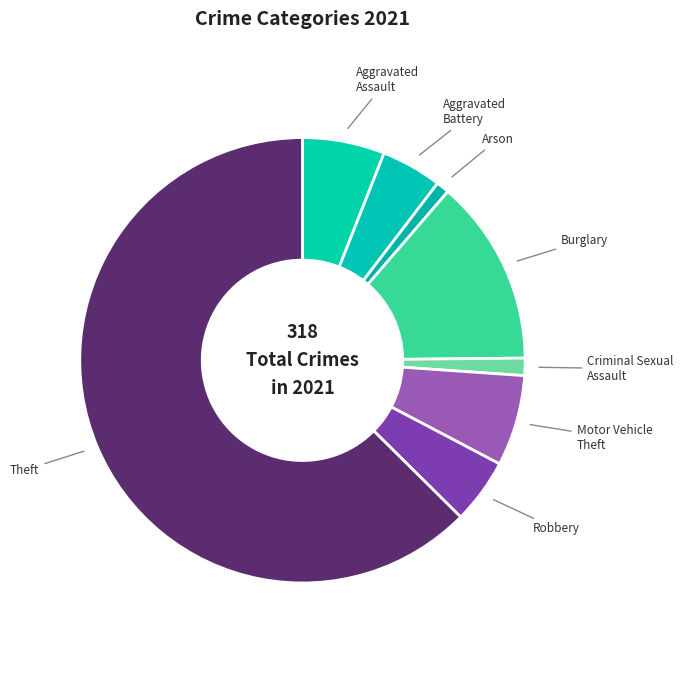

Which category has the smallest portion of the pie?

Arson